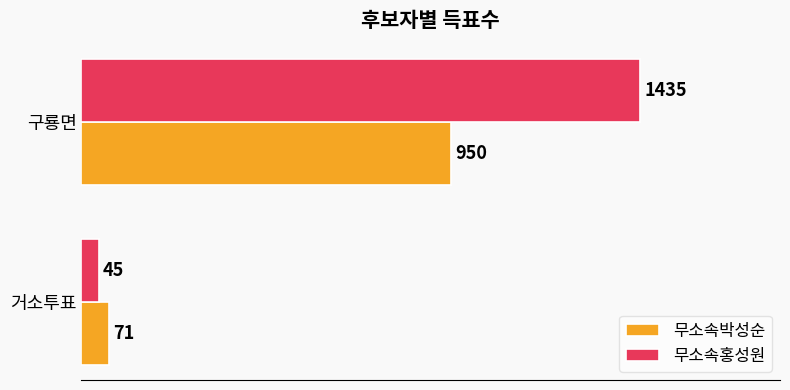

What is the smallest value displayed?

45